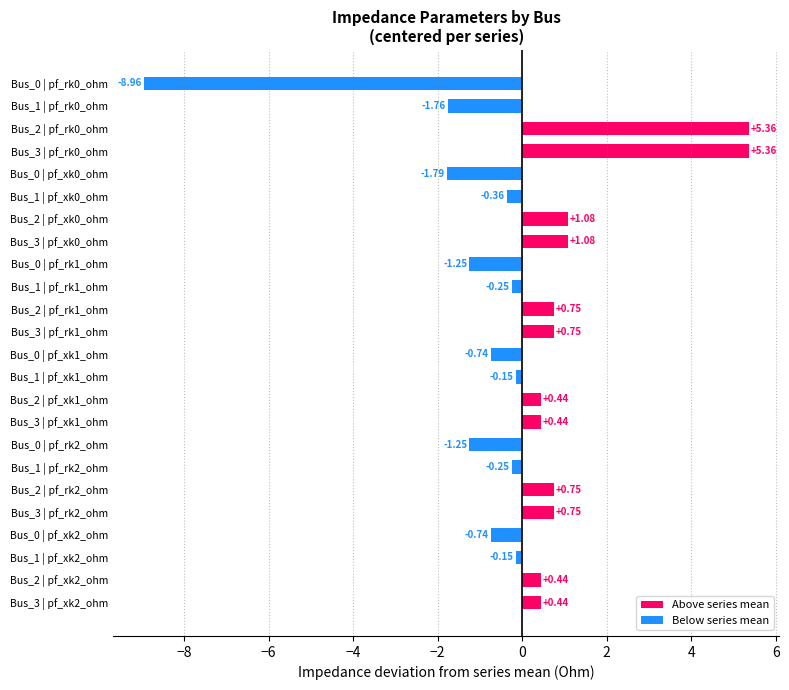

How many data points are less than 0?

12